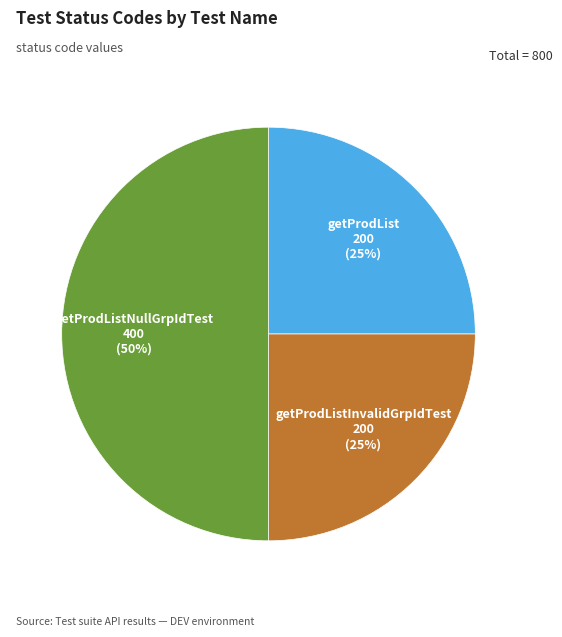

Count the number of slices in the pie.

3